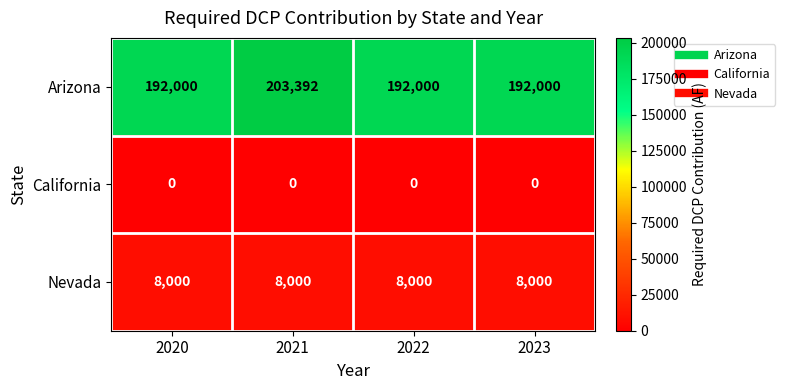

Reading left to right, what are all the values shown in this chart?

Arizona: 2020=192000	2021=203392	2022=192000	2023=192000
California: 2020=0	2021=0	2022=0	2023=0
Nevada: 2020=8000	2021=8000	2022=8000	2023=8000